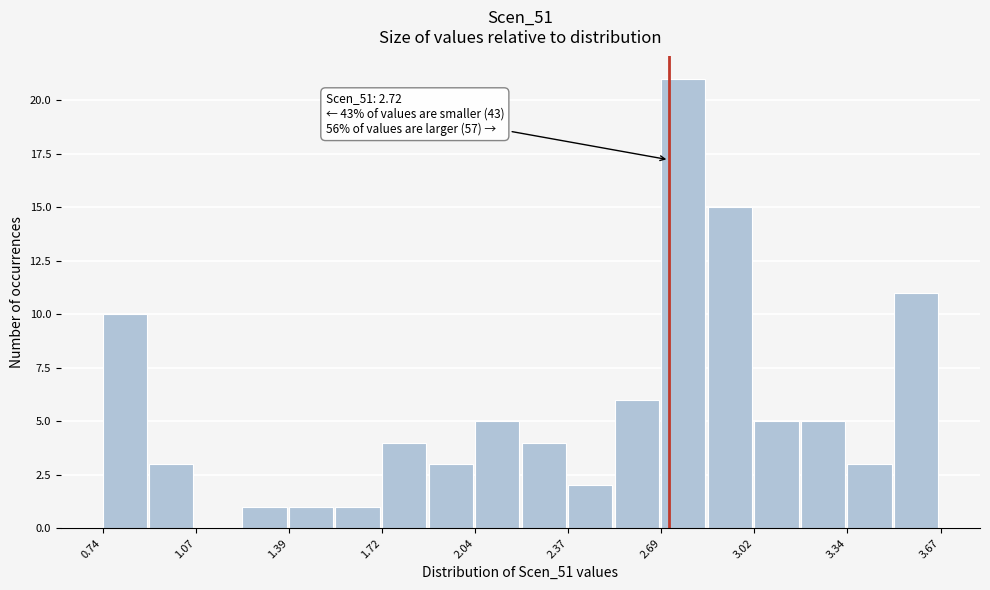

Around what value on the x-axis is the tallest bar? Give the approximate position of its centre, as read against the axis.

2.75